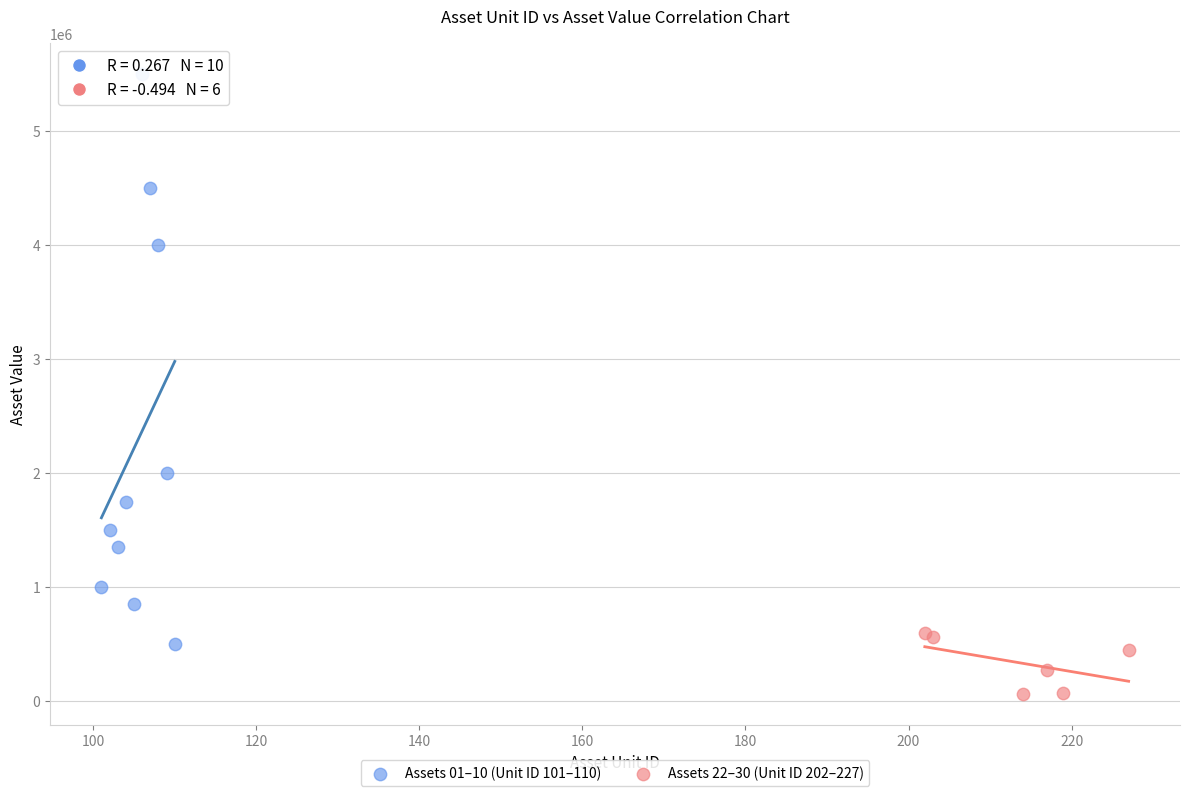

What are all the series names shown in the legend?

Assets 01–10 (Unit ID 101–110), Assets 22–30 (Unit ID 202–227)